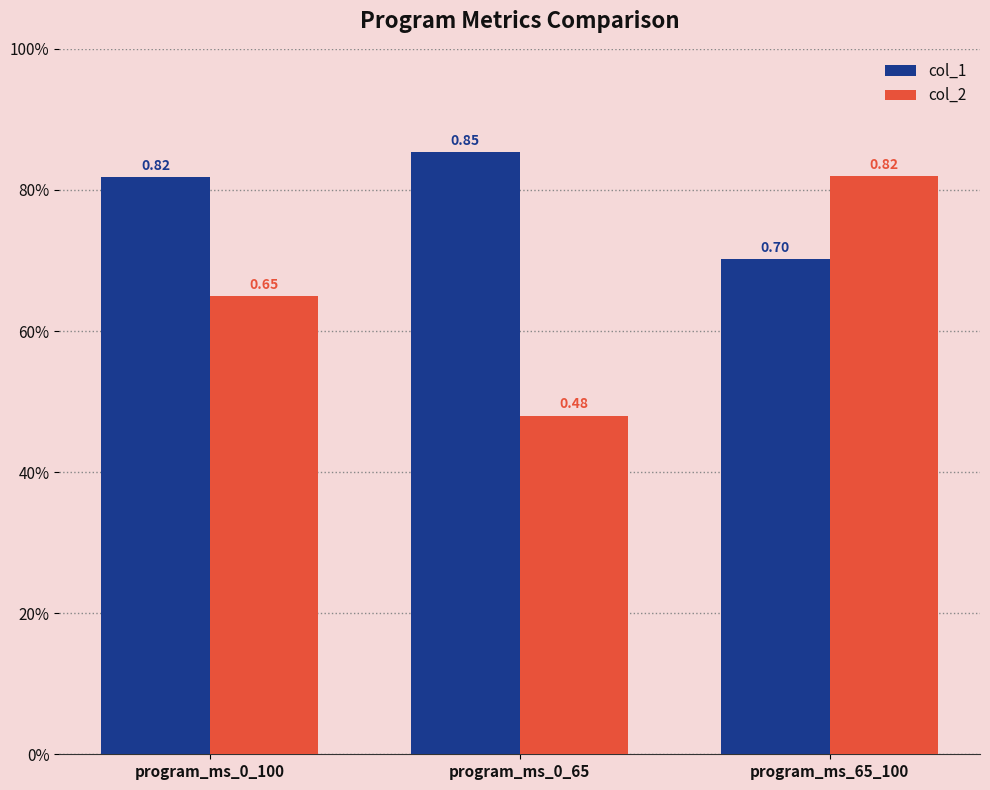

Rank the series by their average value, from lowest to highest.

col_2, col_1